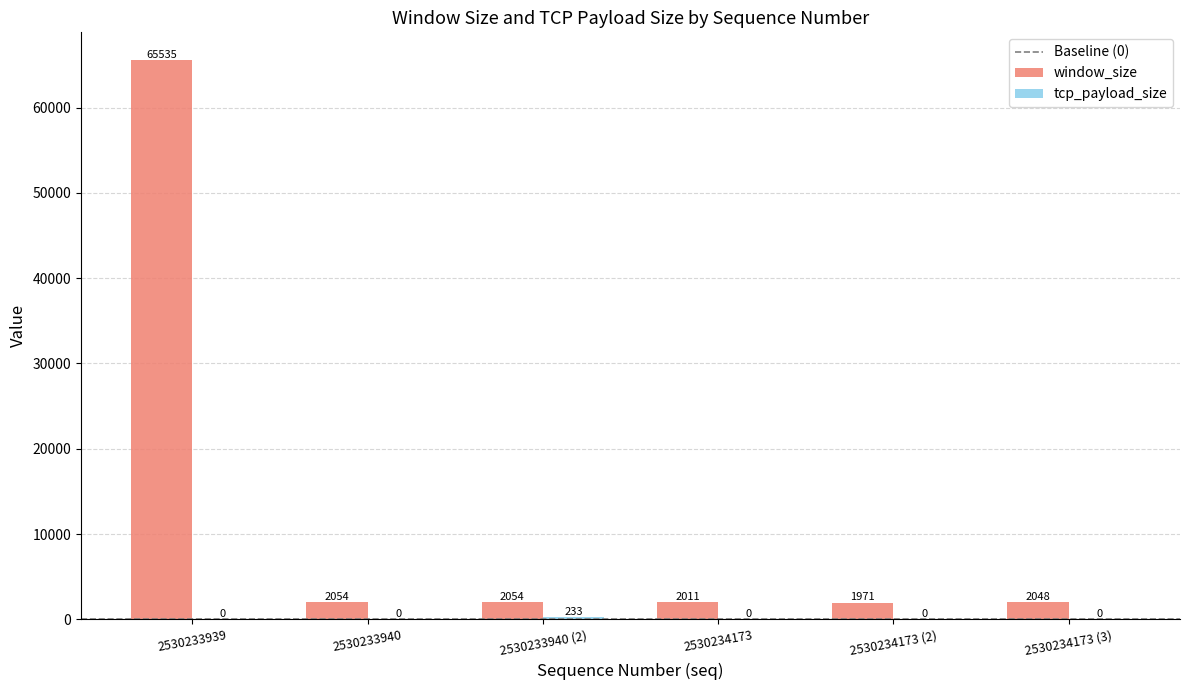

Which series has the largest total across all categories?

window_size